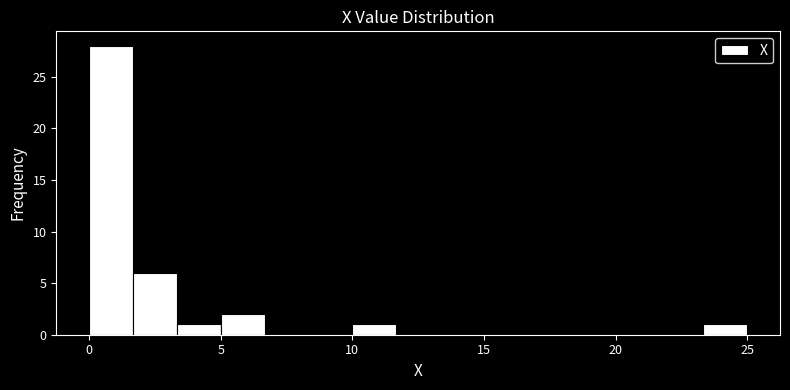

Around what value on the x-axis is the tallest bar? Give the approximate position of its centre, as read against the axis.

1.0